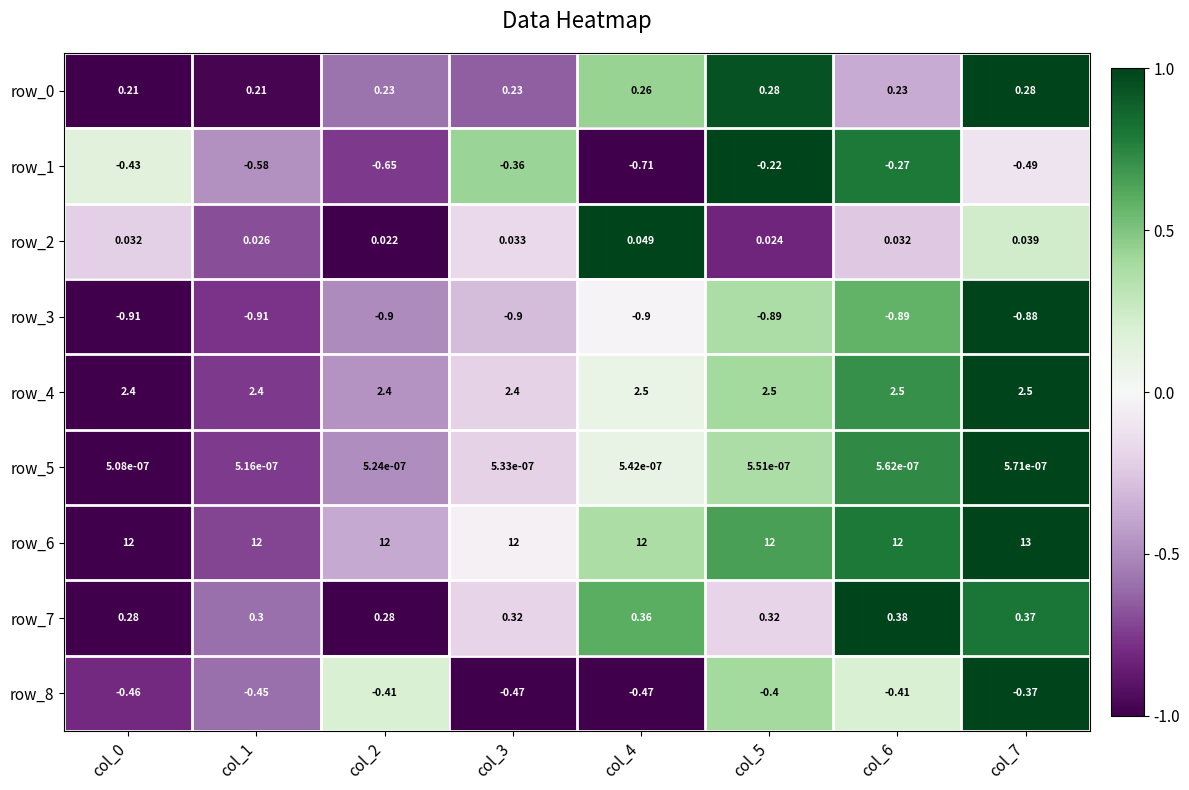

Is the value of row_8 at col_4 greater than the value of row_7 at col_2?

No